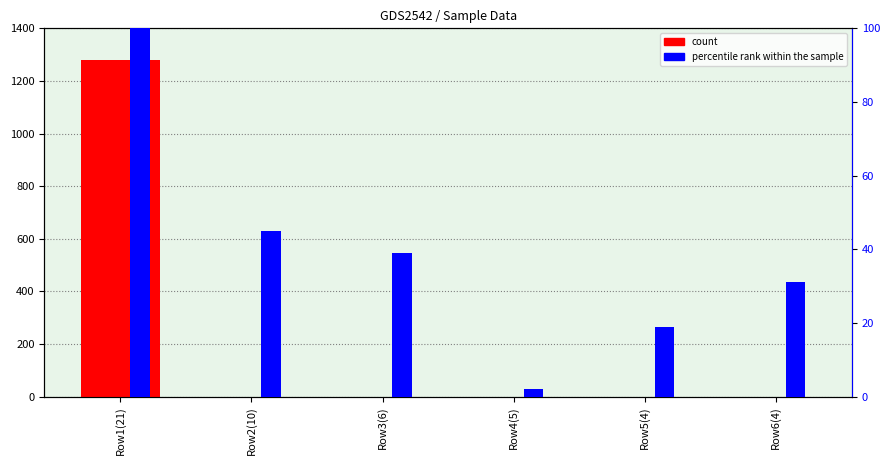

What is the label of the 5th bar from the right?

Row2(10)